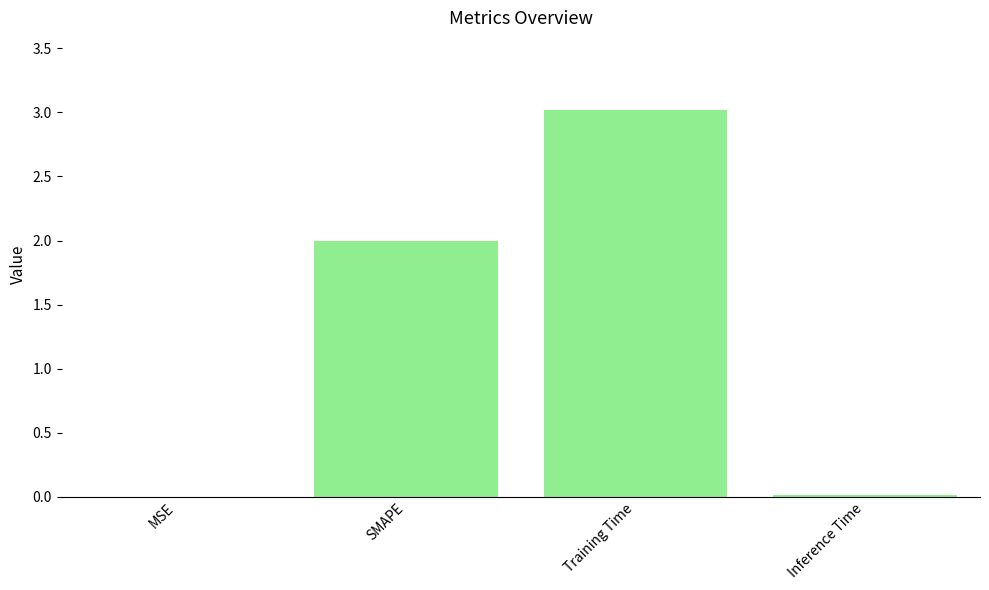

Which has a higher value, SMAPE or Inference Time?

SMAPE